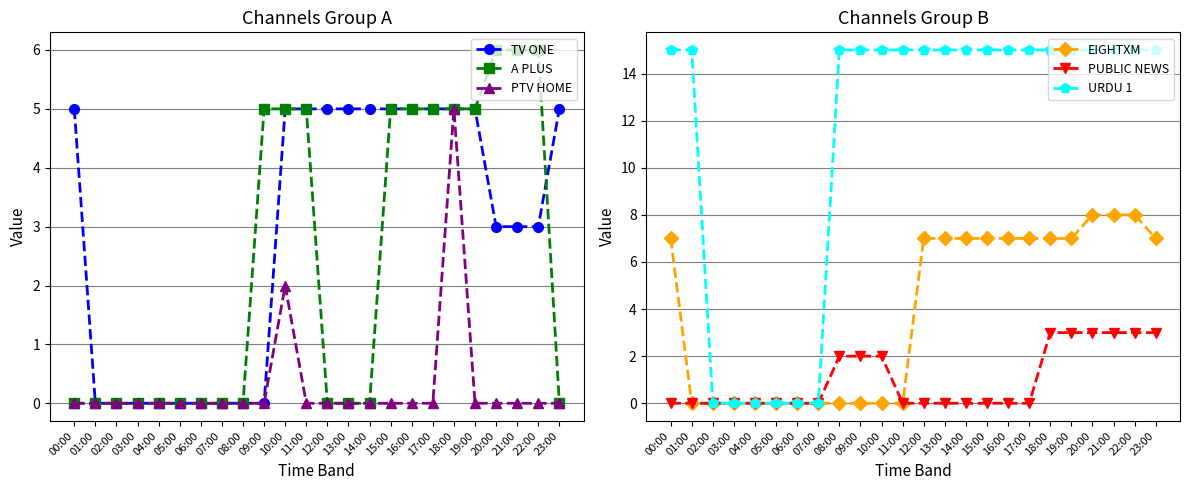

What value does the PUBLIC NEWS series have at 22:00?

3